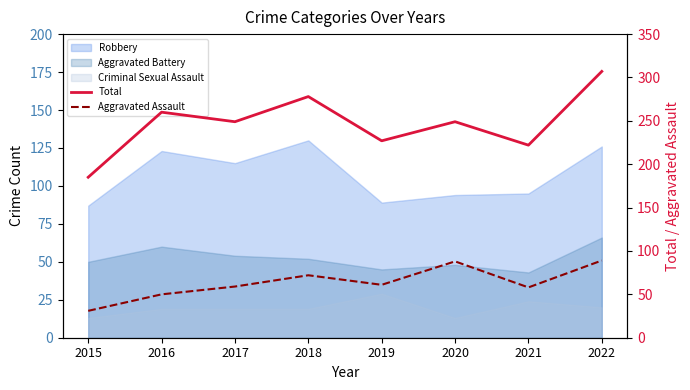

Which series changed the most between 2015 and 2017?

Total